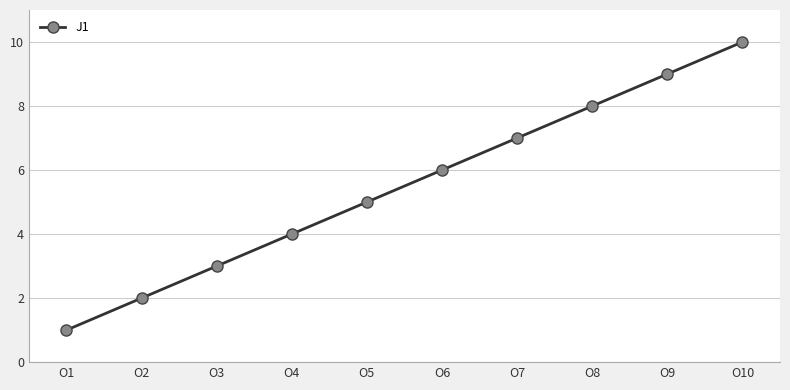

At which category does the chart reach its peak across all series?

O10